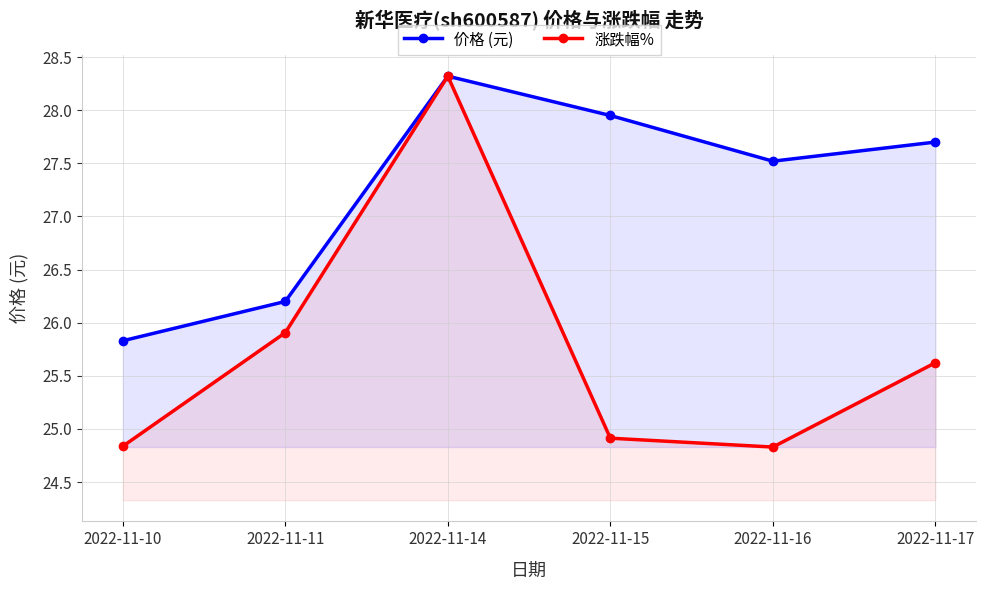

True or false: 价格 (元) and 涨跌幅% cross at least once.

False